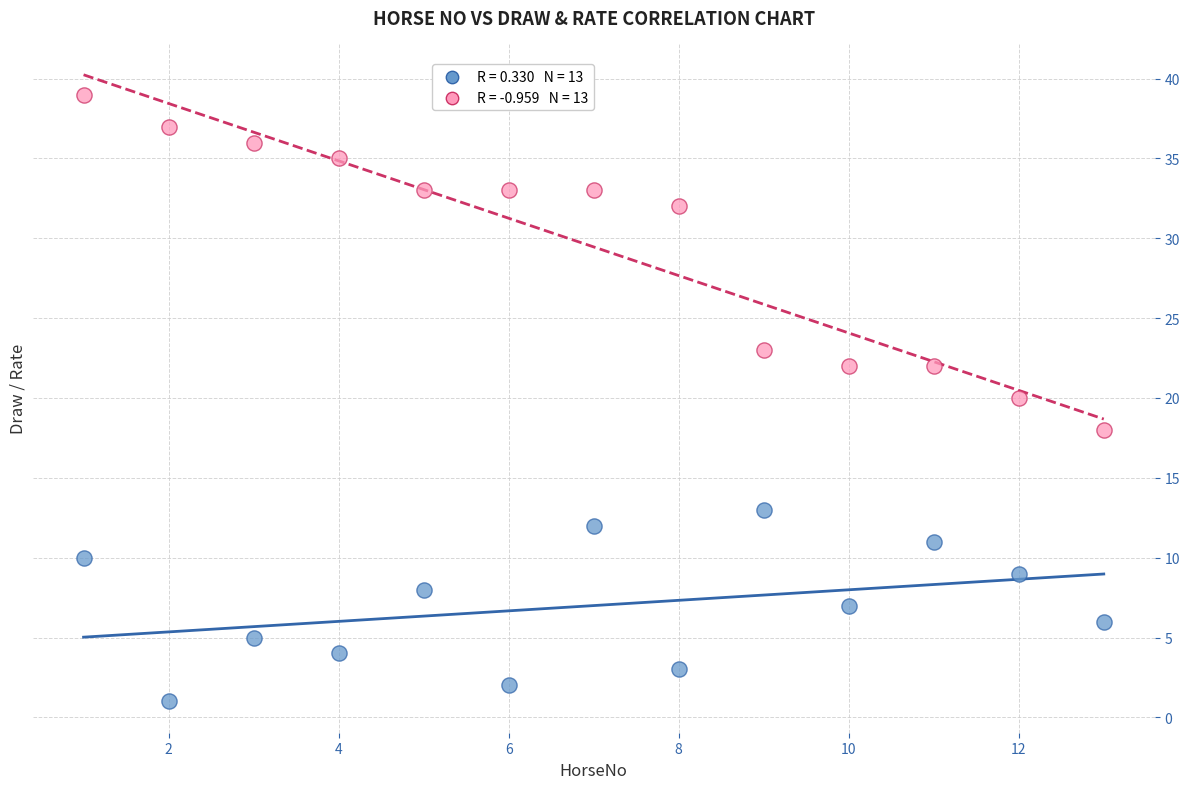

Across all data points, what is the range of X values (max minus min)?

12